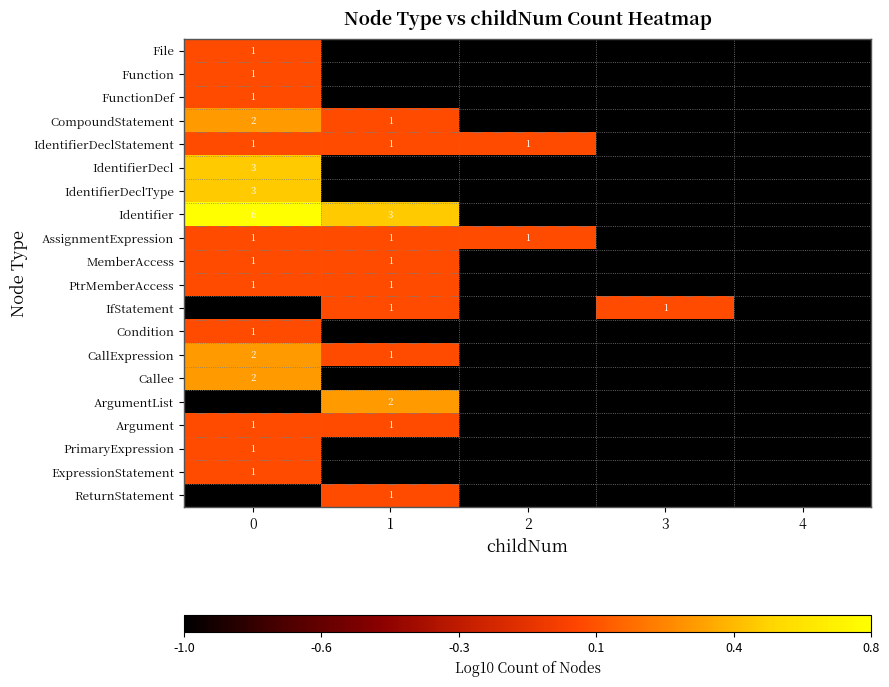

At how many categories does at least one series exceed 0?

4